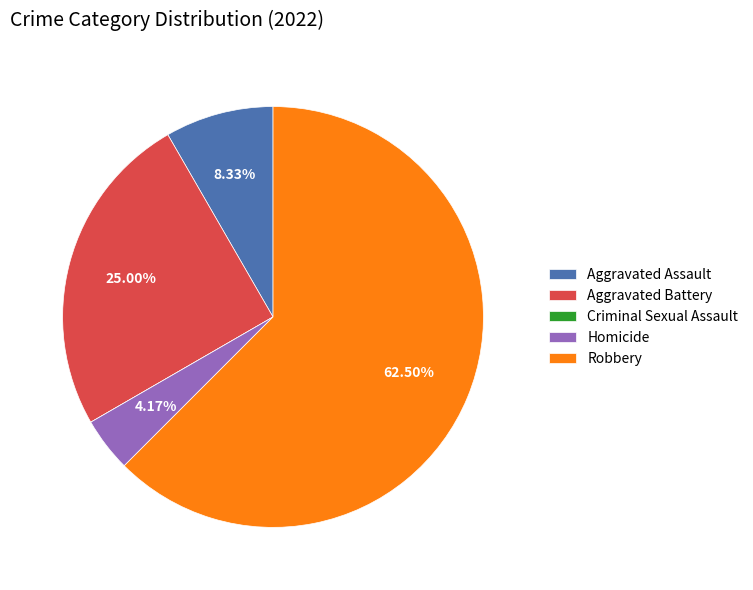

Is there a majority slice in this chart?

Yes